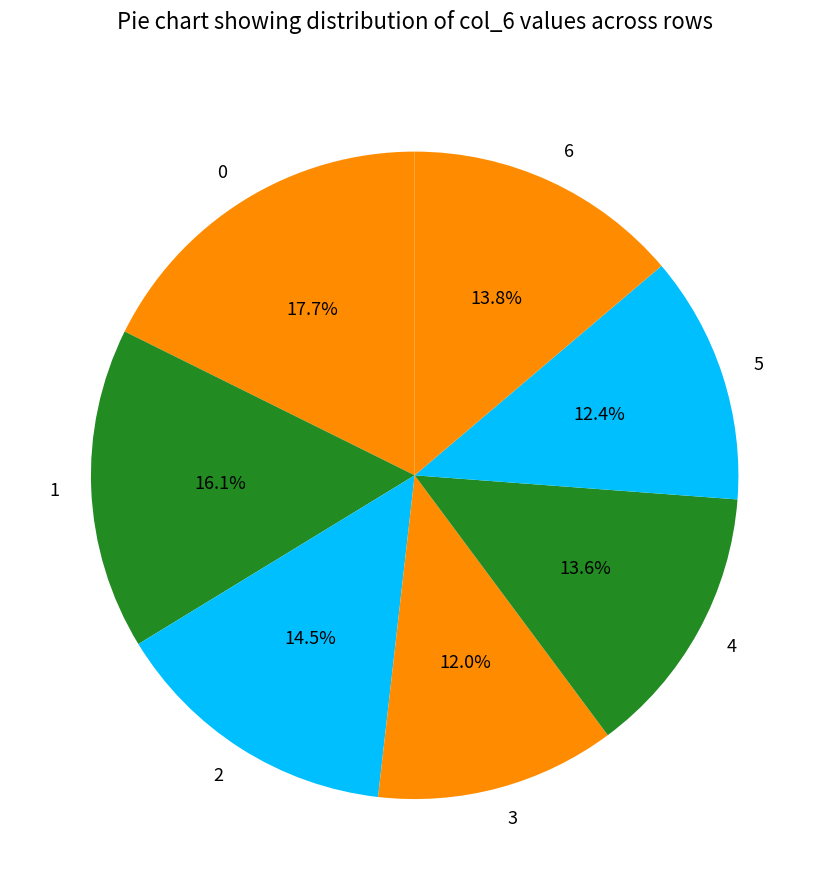

What percentage is the 3 slice, to the nearest percent?

12%